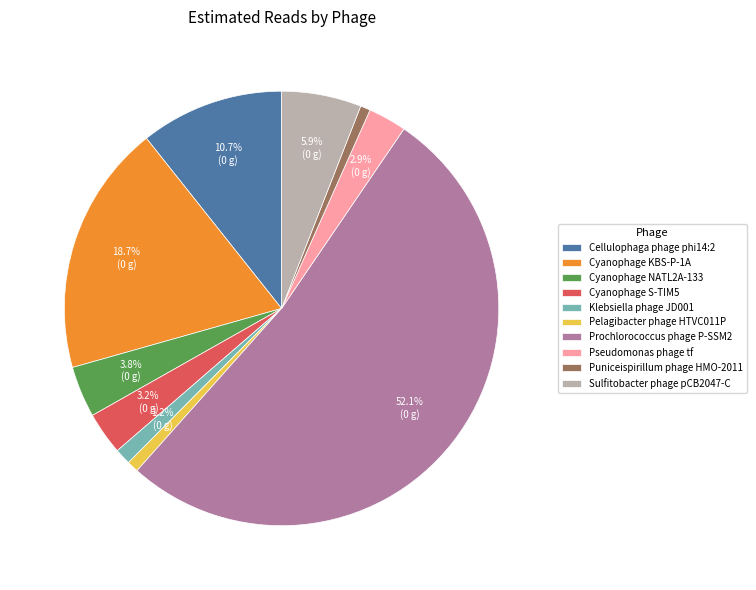

Does Prochlorococcus phage P-SSM2 account for over 50% of the chart?

Yes